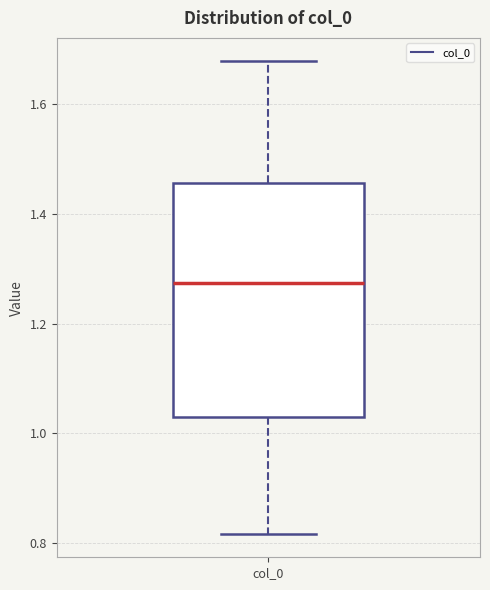

Read this box plot against the y-axis: the position of the median line, the range covered by the box, and the ends of both whiskers. The values are not printed on the chart, so give them approximately, as read against the axis.

median 1.28, box 1.02 to 1.46, whiskers 0.82 to 1.68